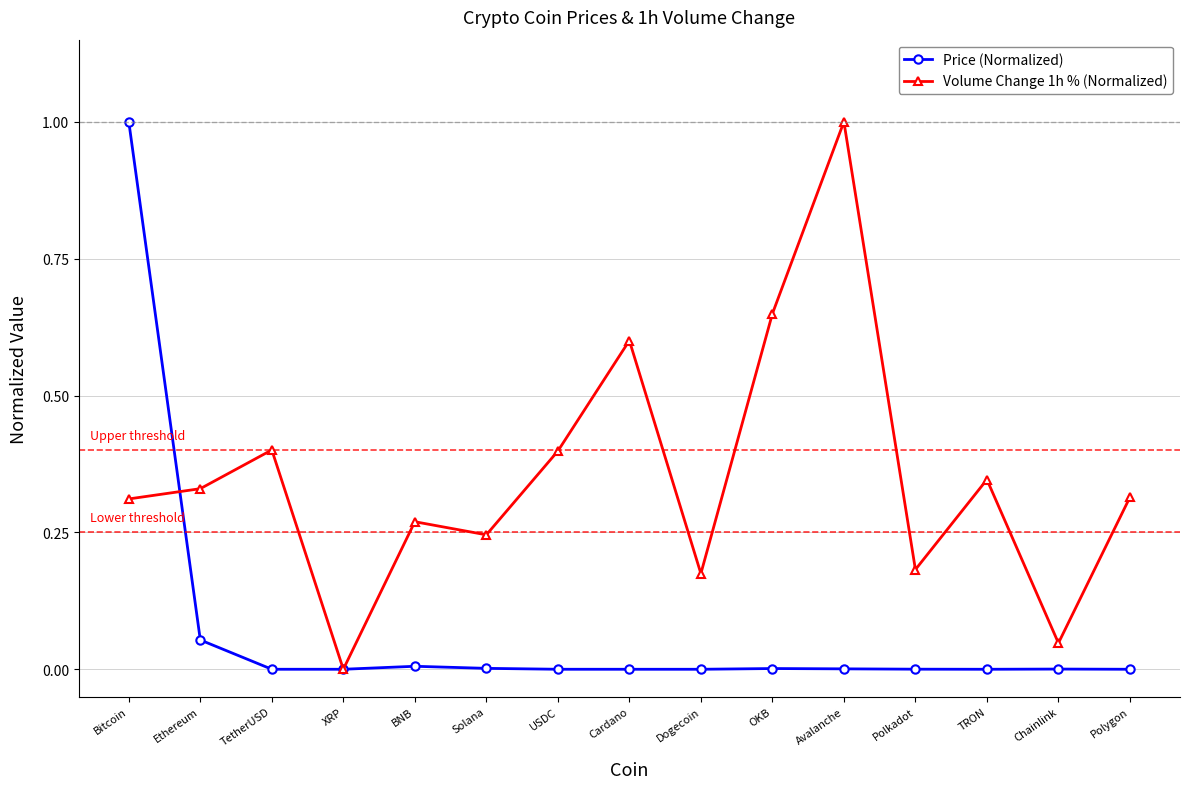

Rank the series at Bitcoin from highest to lowest value.

Price (Normalized), Volume Change 1h % (Normalized)